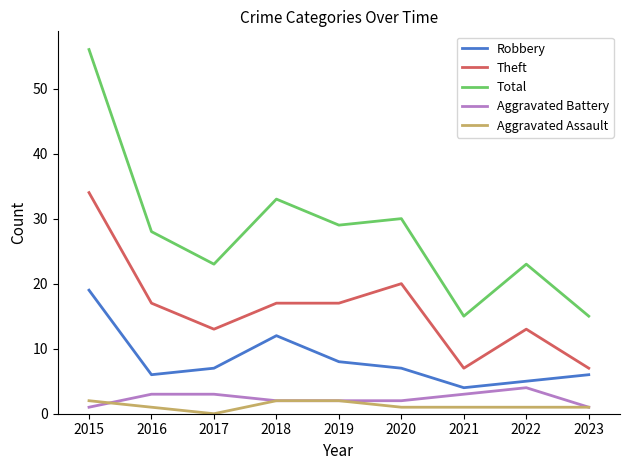

At which label is Robbery closest to 11?

2018